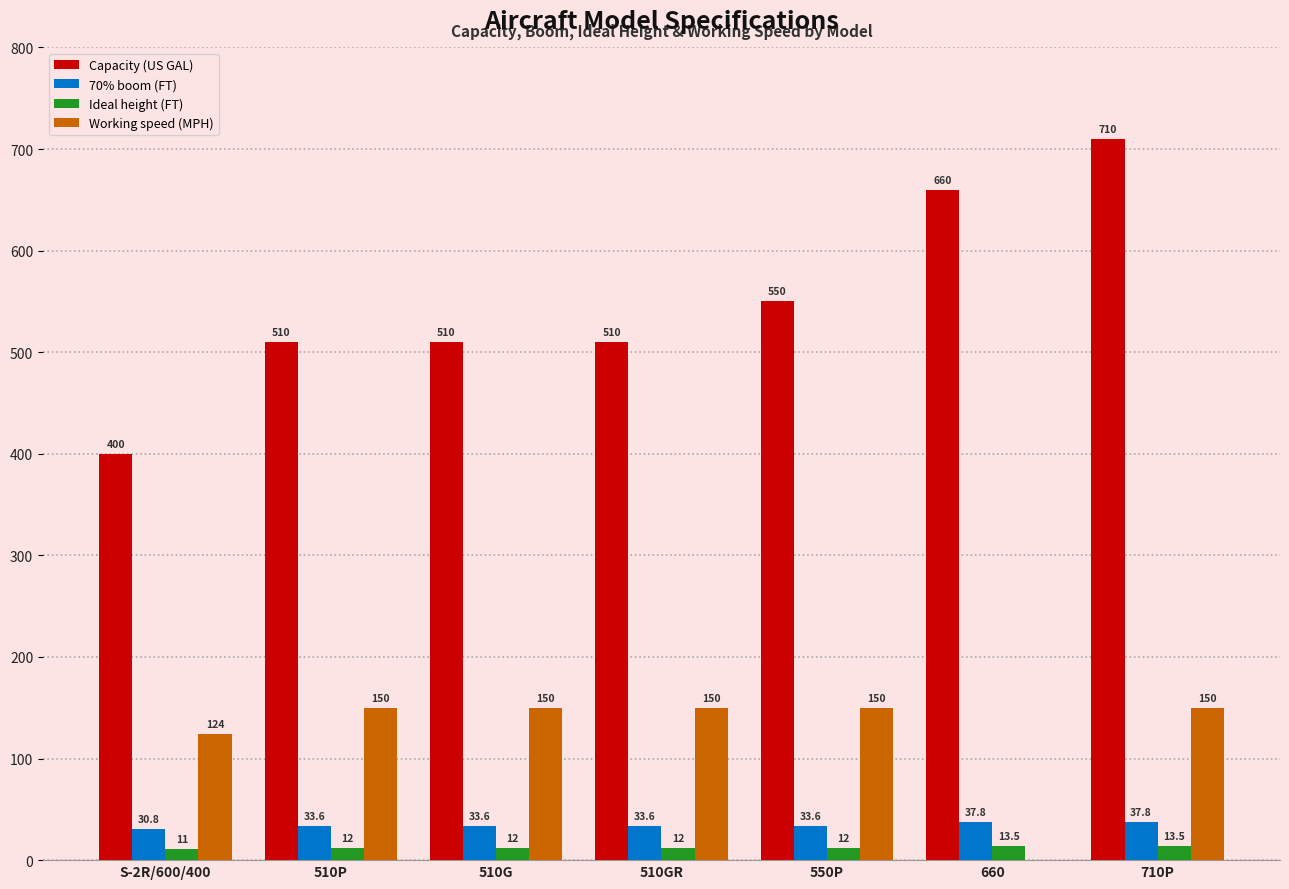

The 70% boom (FT) series shows 33.6 at 510G. True or false?

True